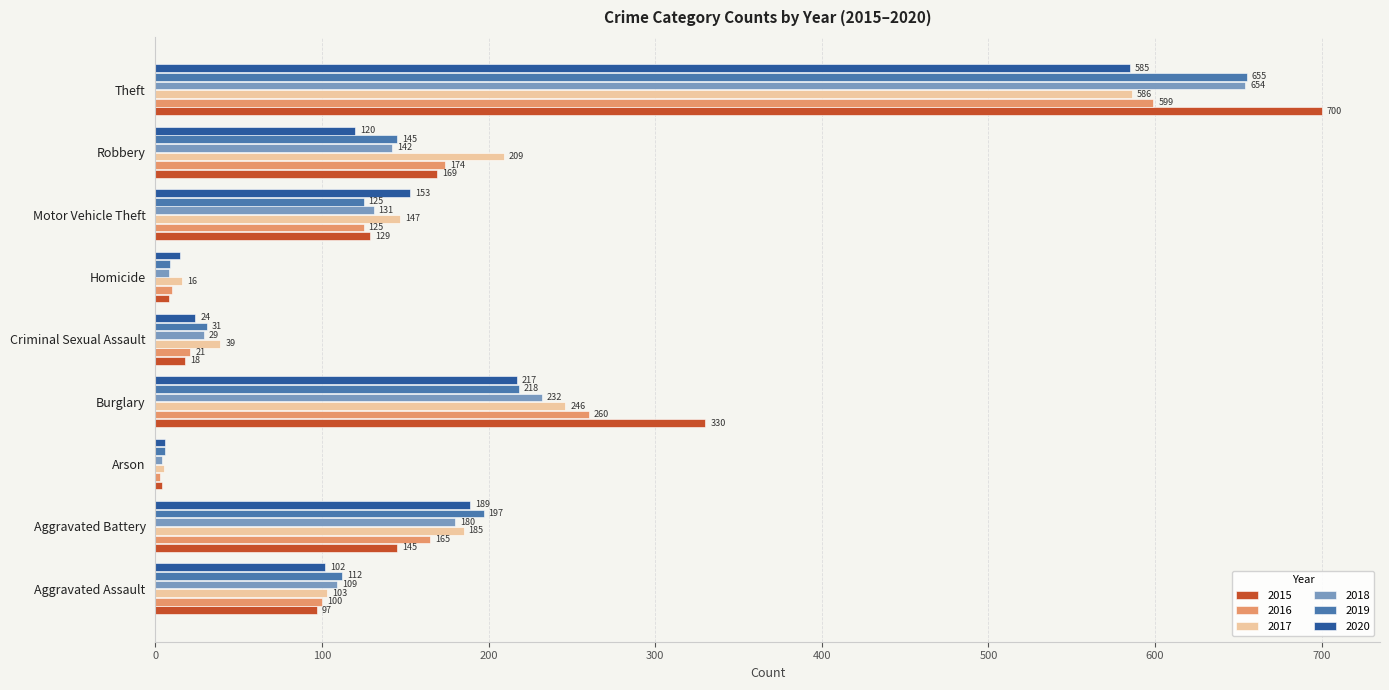

The value of 2015 at Burglary is 594. True or false?

False